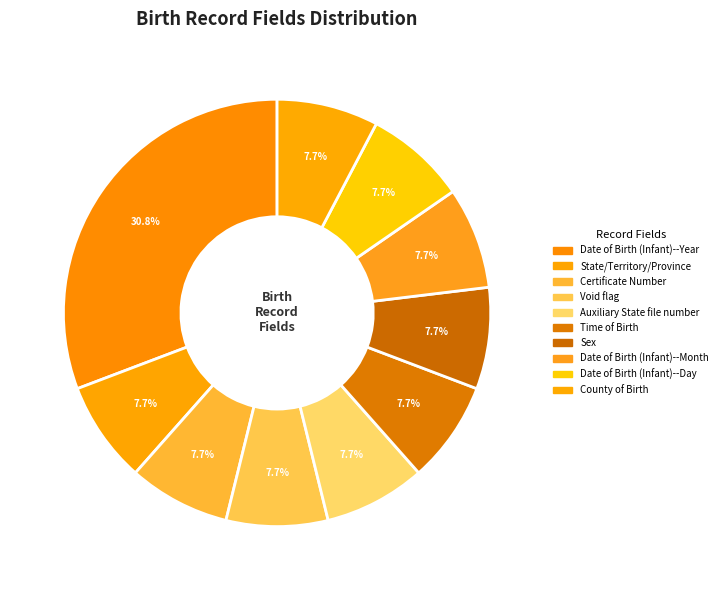

What portion of the pie excludes Time of Birth?

92.3%